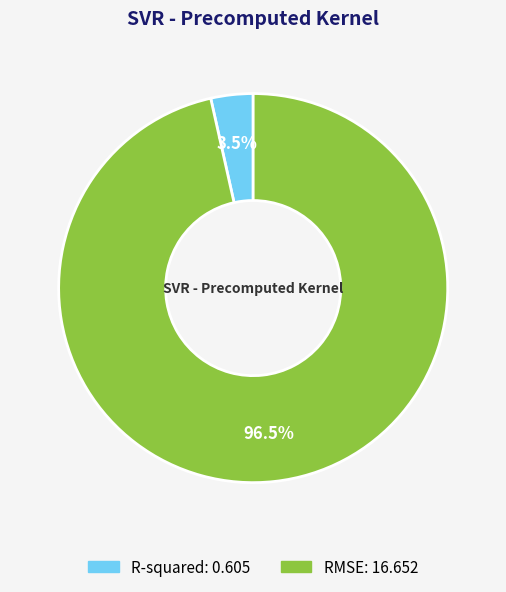

Rank the categories by value from highest to lowest.

RMSE, R-squared